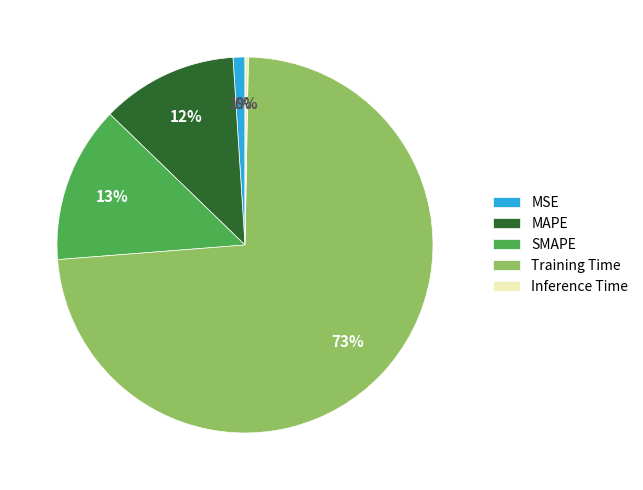

Count the number of slices in the pie.

5